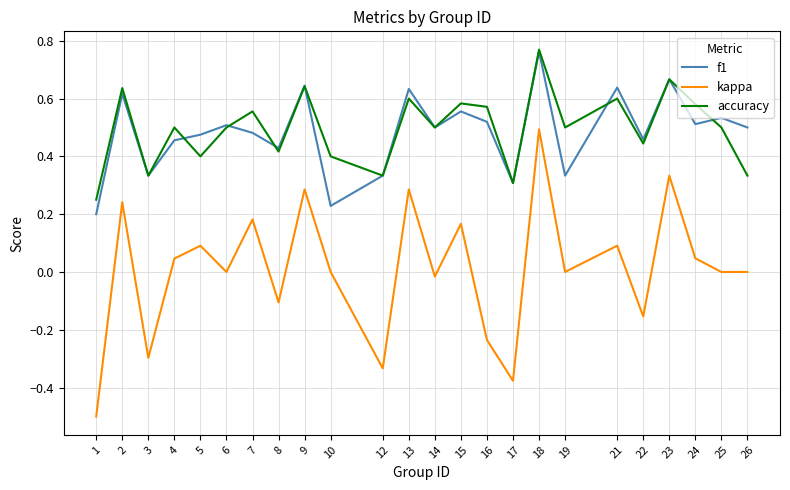

At which category is the sum across all series the highest?

18